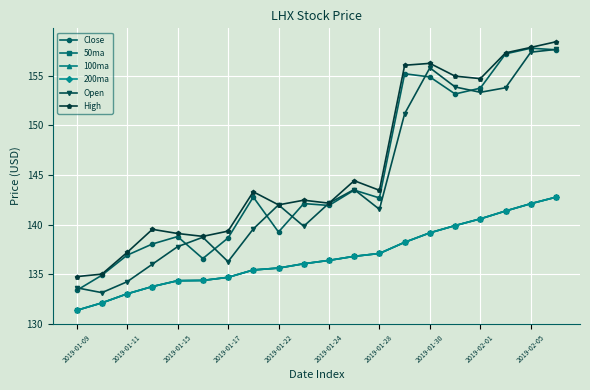

At which category is the sum across all series the highest?

19